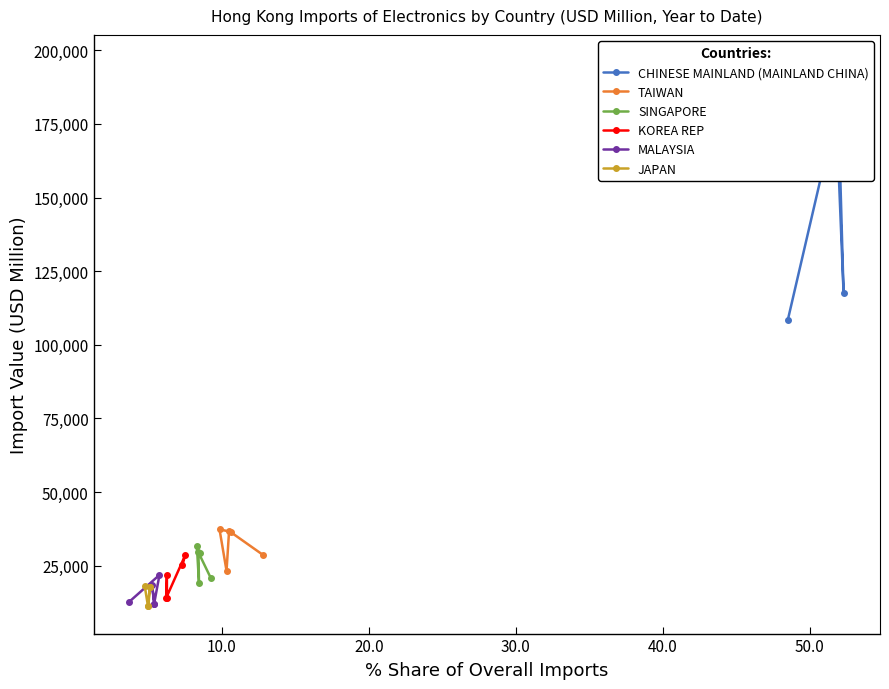

What is the value of the MALAYSIA point at the 1st from the left?

12797.0